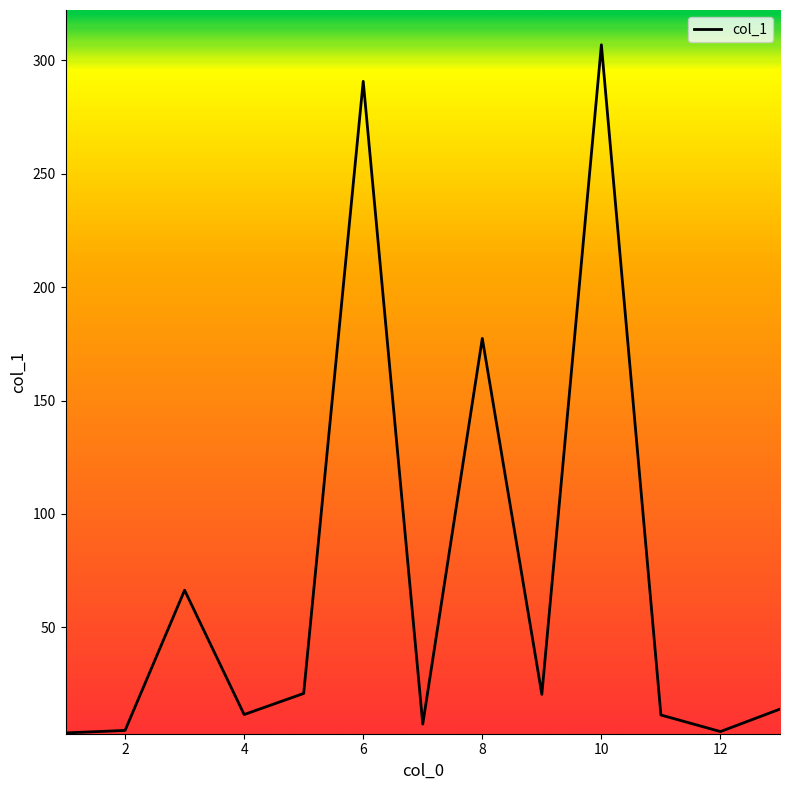

What is the difference between the maximum and minimum values?

303.3